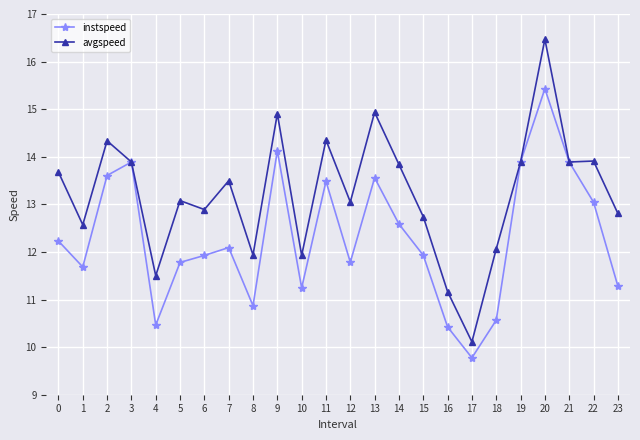

What value does the avgspeed series have at 7?

13.5